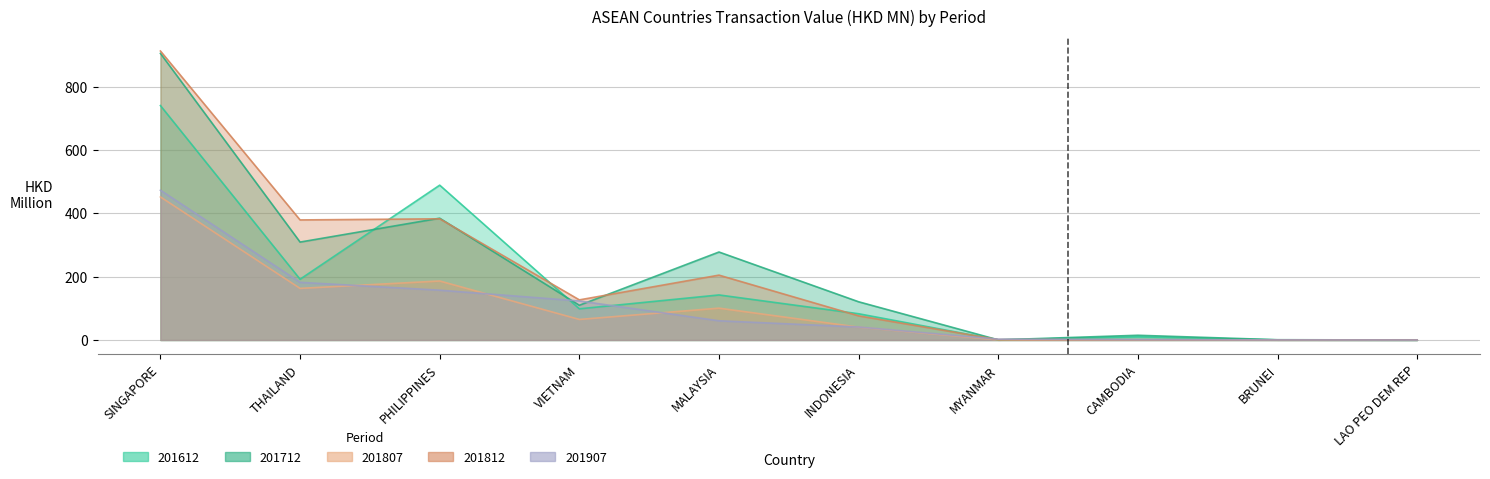

What is the label of the 8th point from the left?

CAMBODIA